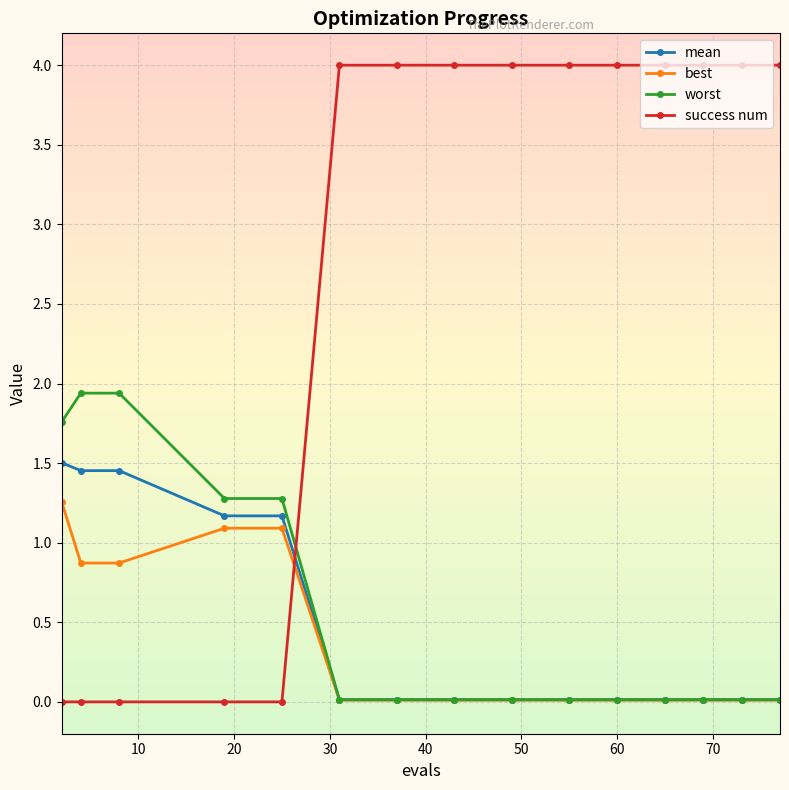

What is the highest value of the success num series?

4.0